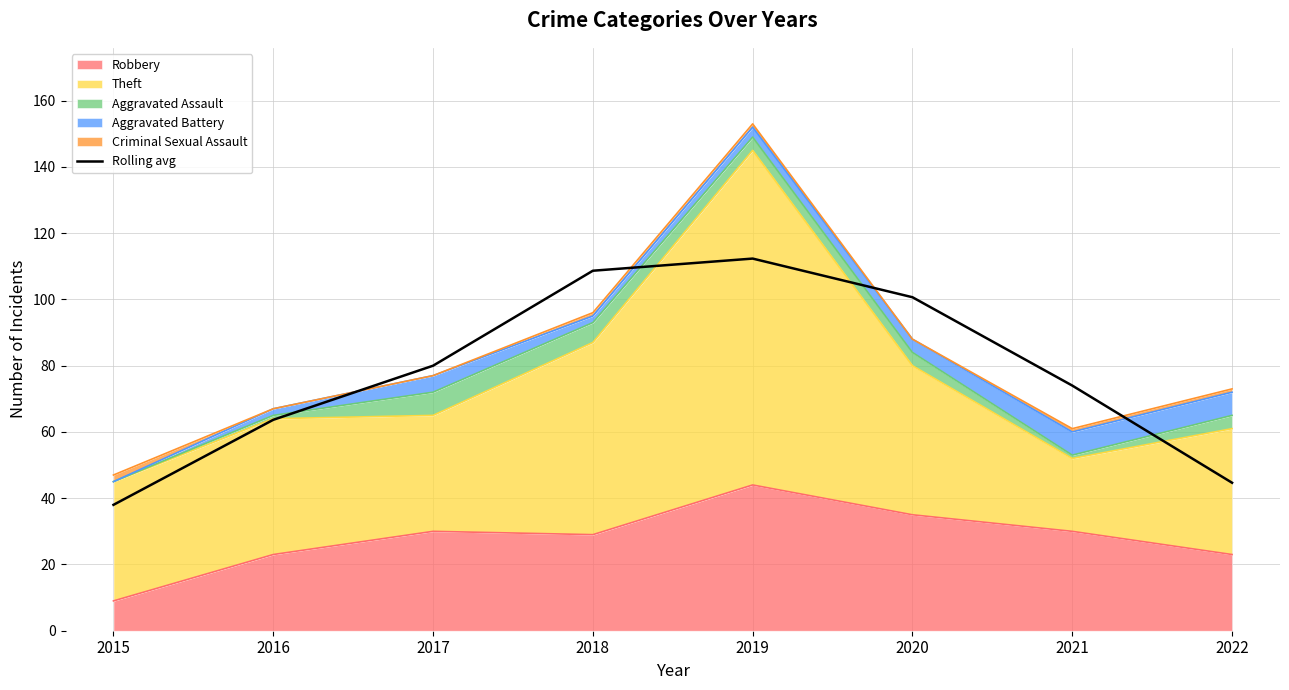

Reading left to right, extract all data points from this chart.

2015=38.0	2016=63.7	2017=80.0	2018=108.7	2019=112.3	2020=100.7	2021=74.0	2022=44.7